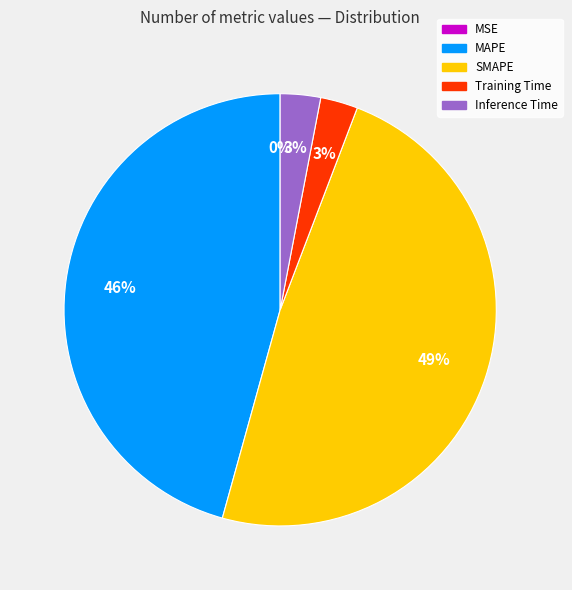

To the nearest percent, what portion does Inference Time represent?

3%